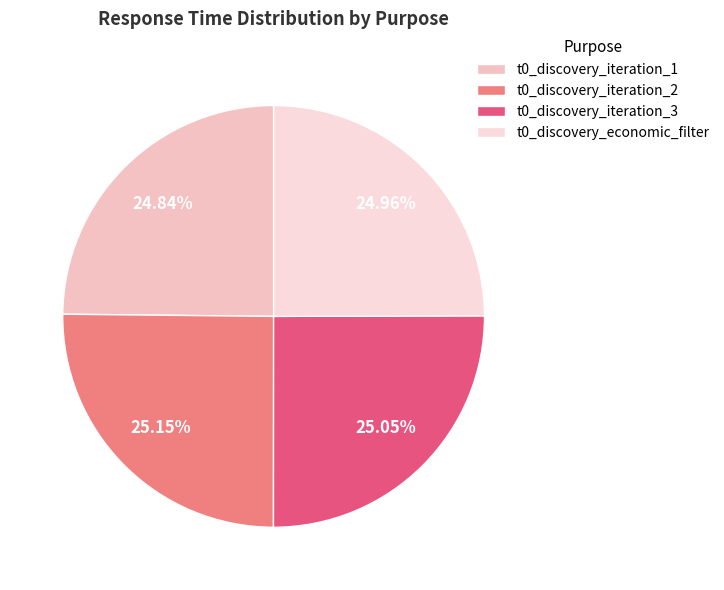

Count the number of slices in the pie.

4